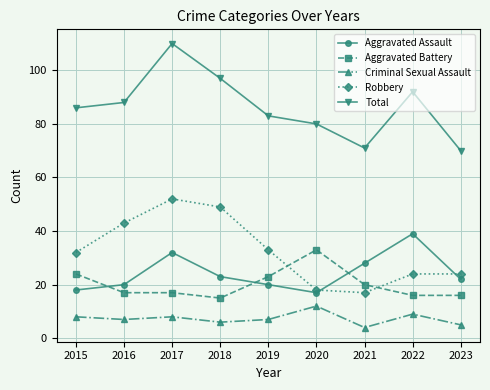

Where do Robbery and Aggravated Assault first cross each other?

2020 and 2021